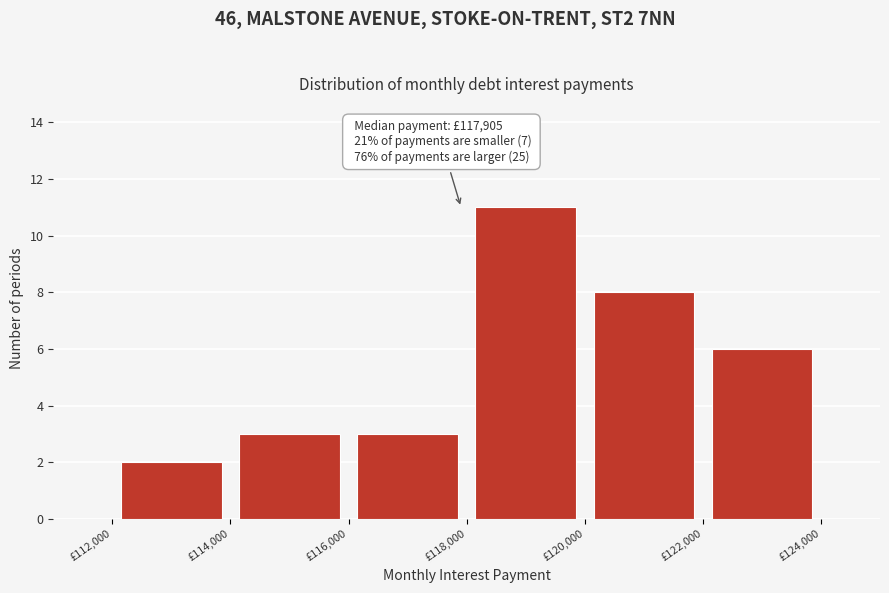

Which range on the x-axis has the tallest bar?

118000 to 120000